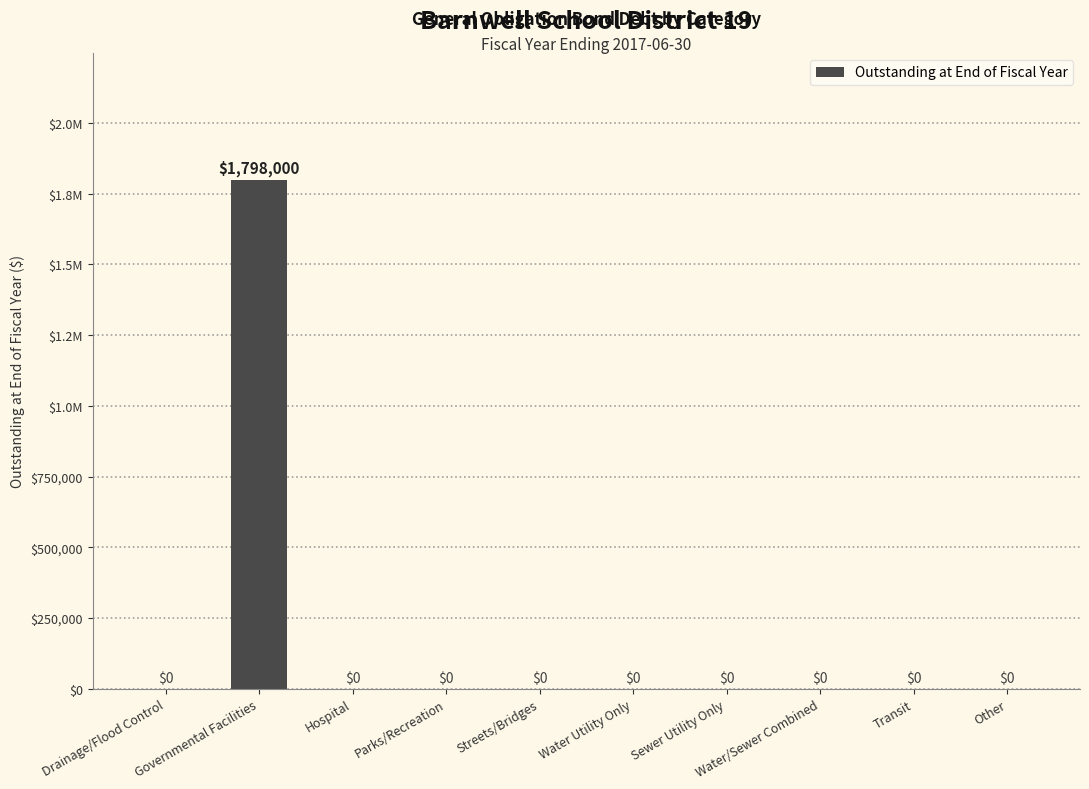

What is the difference between the maximum and minimum values?

1798000